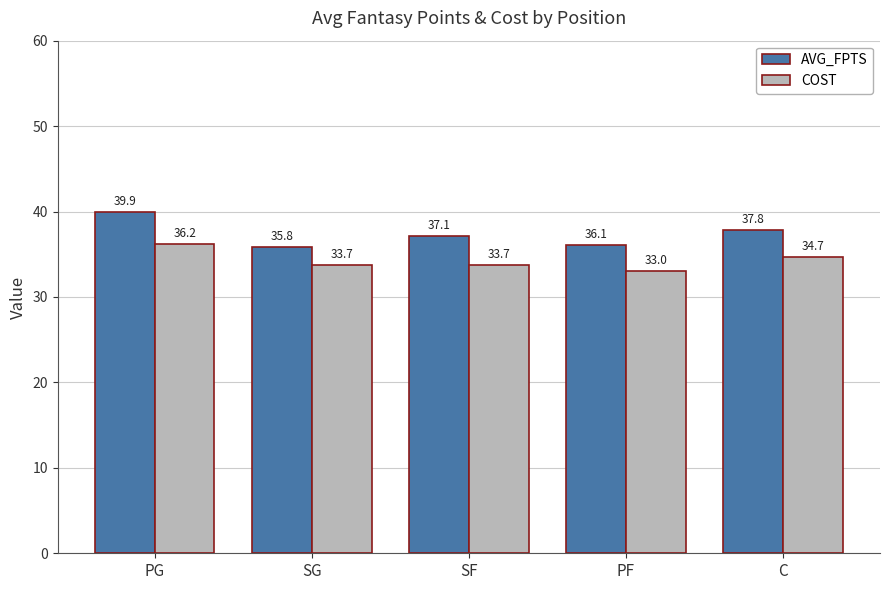

Reading left to right, list all the values displayed in this chart.

AVG_FPTS: 39.9	35.8	37.1	36.1	37.8
COST: 36.2	33.7	33.7	33.0	34.7